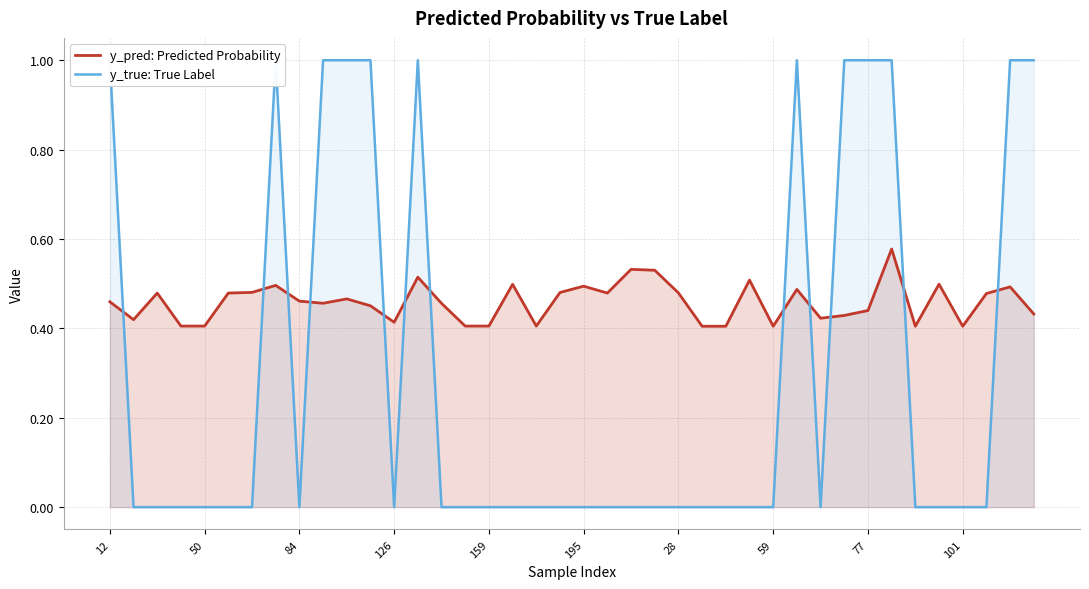

At which category is the sum across all series the highest?

33